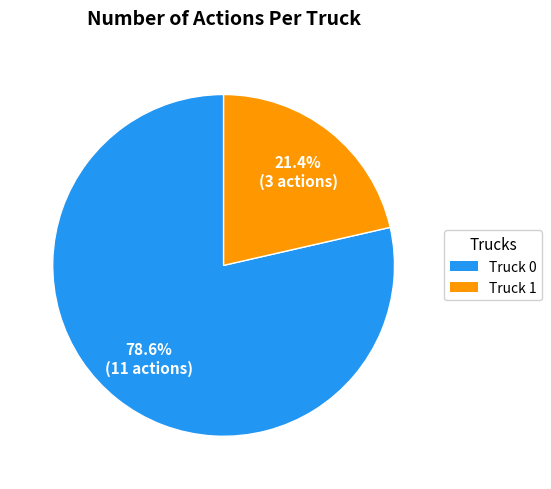

The Truck 0 slice represents 79% of the pie. True or false?

True